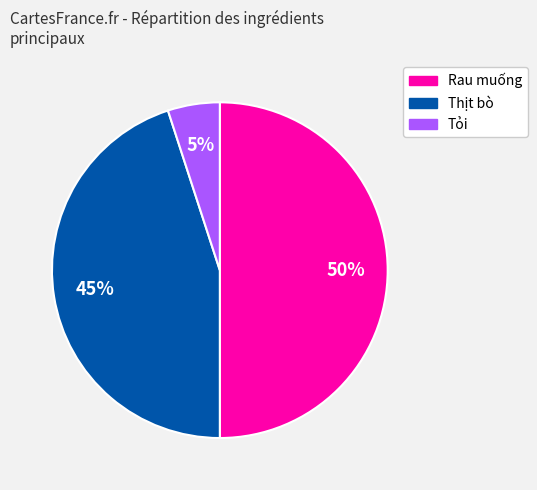

Which slice is the smallest?

Tỏi